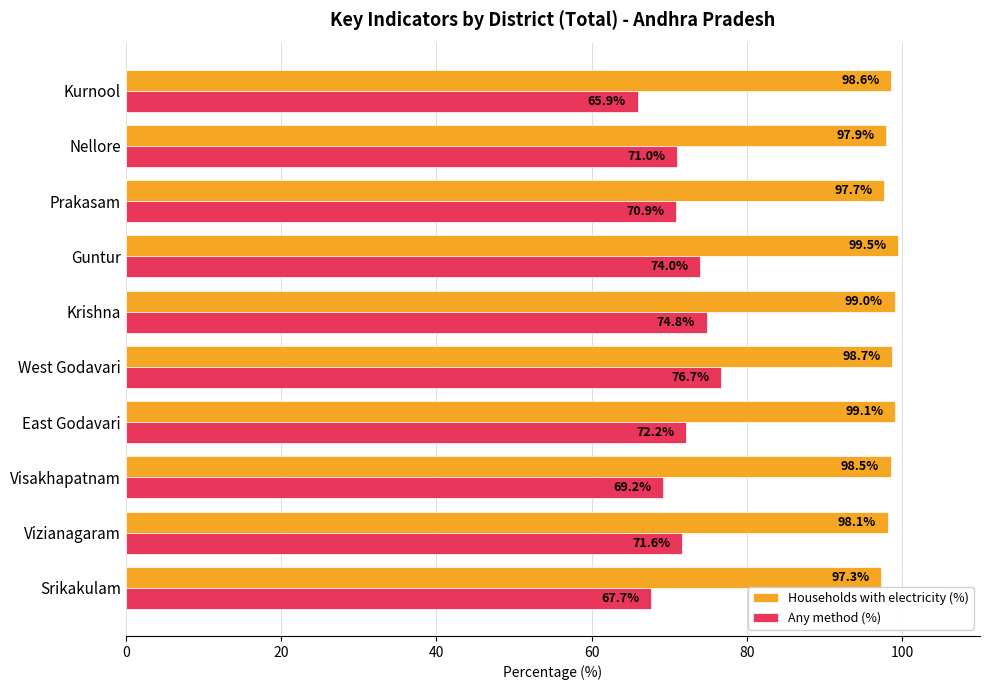

Between Srikakulam and East Godavari, which series saw the biggest shift?

Any method (%)